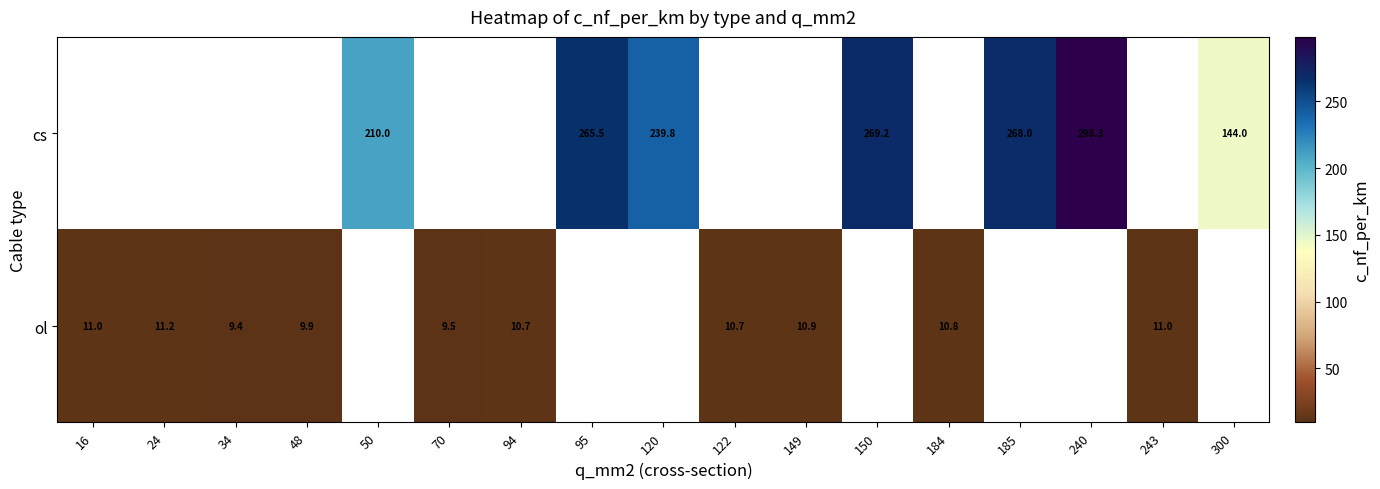

The value of ol at 243 is 11.0. True or false?

True